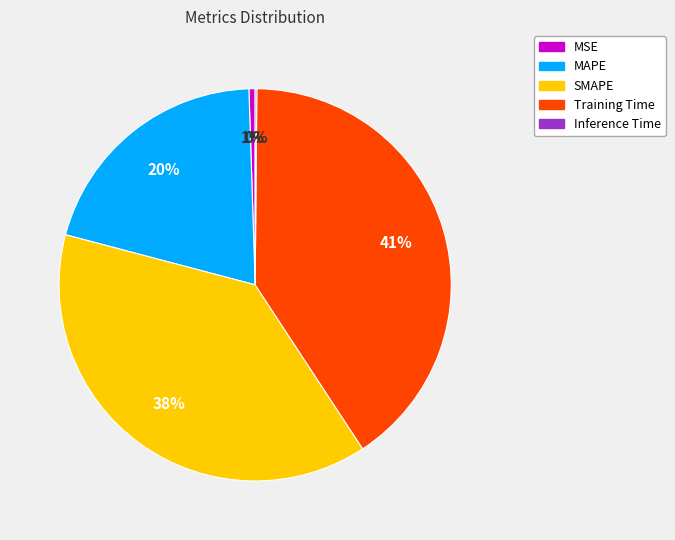

Is there any slice that represents more than half of the pie?

No